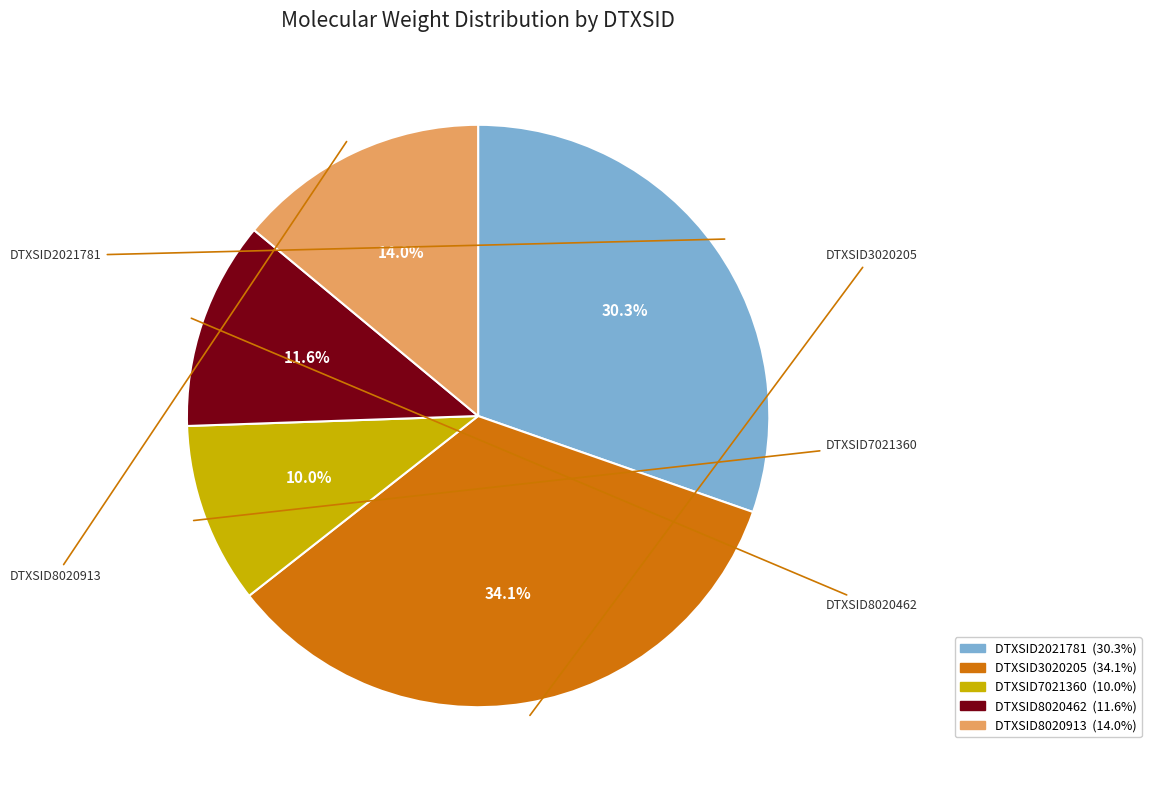

What is the smallest slice in the pie chart?

DTXSID7021360